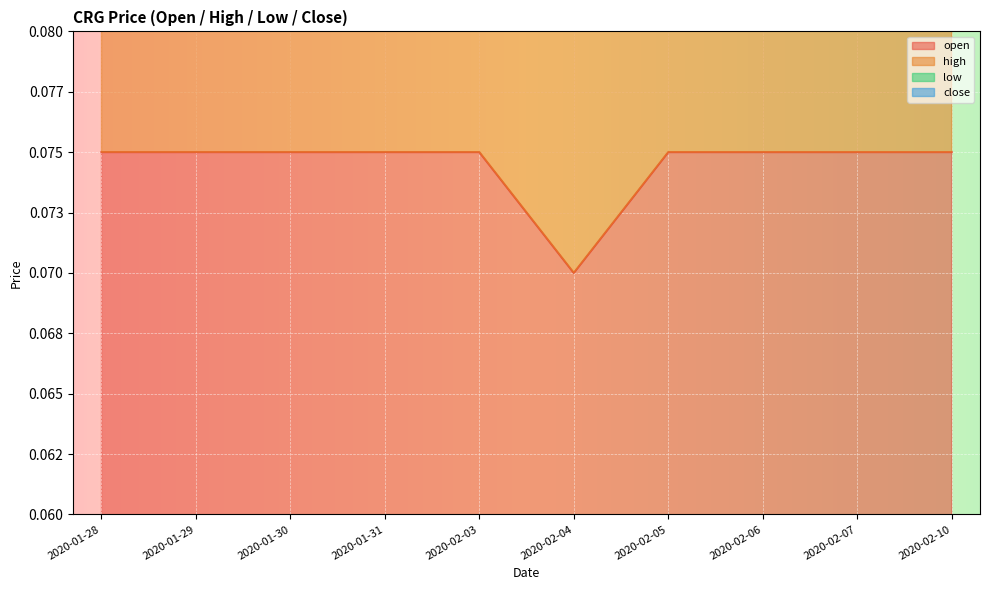

Which has a higher value, 2020-02-05 or 2020-02-07?

2020-02-05